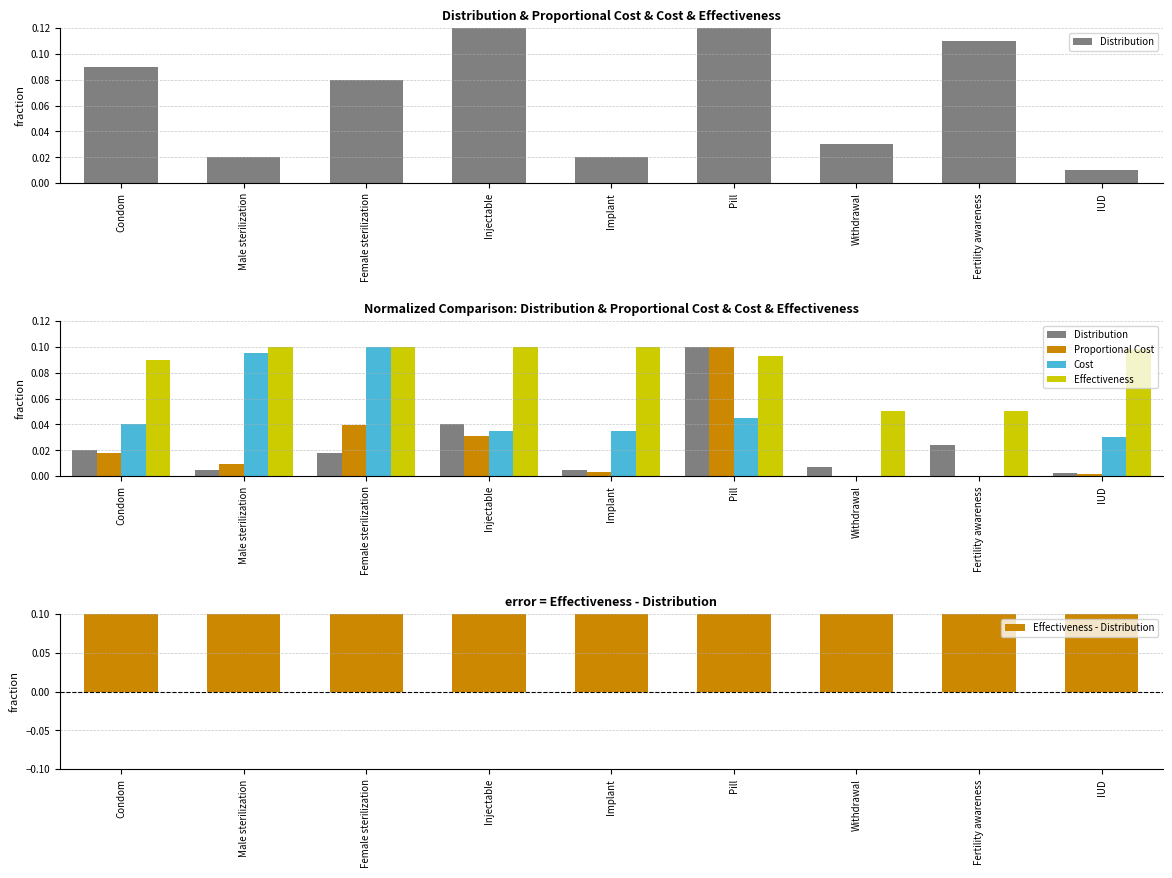

List the series in order of their peak value, highest first.

Effectiveness - Distribution, Distribution, Proportional Cost, Cost, Effectiveness